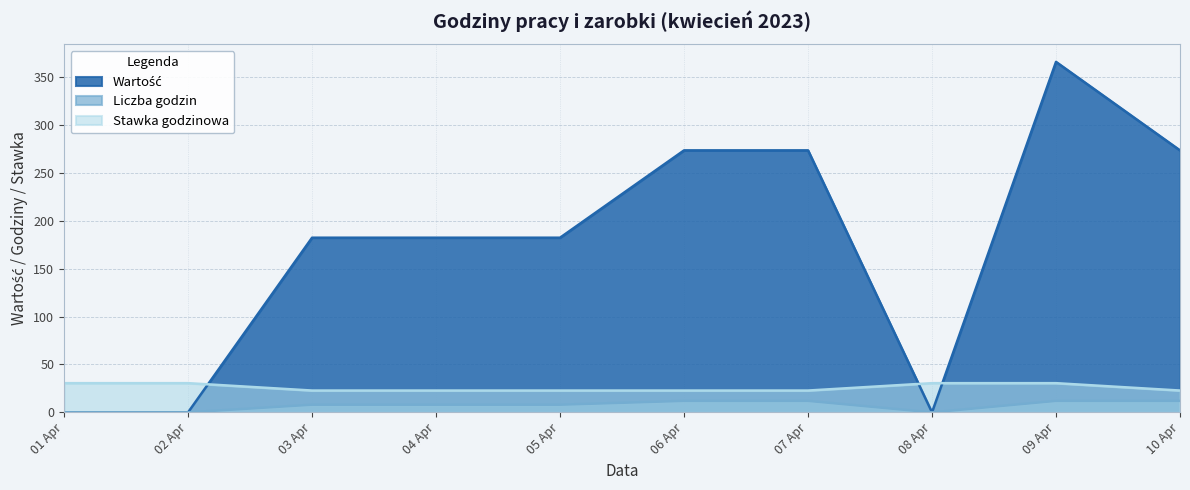

Which series has the widest spread of values?

Wartość